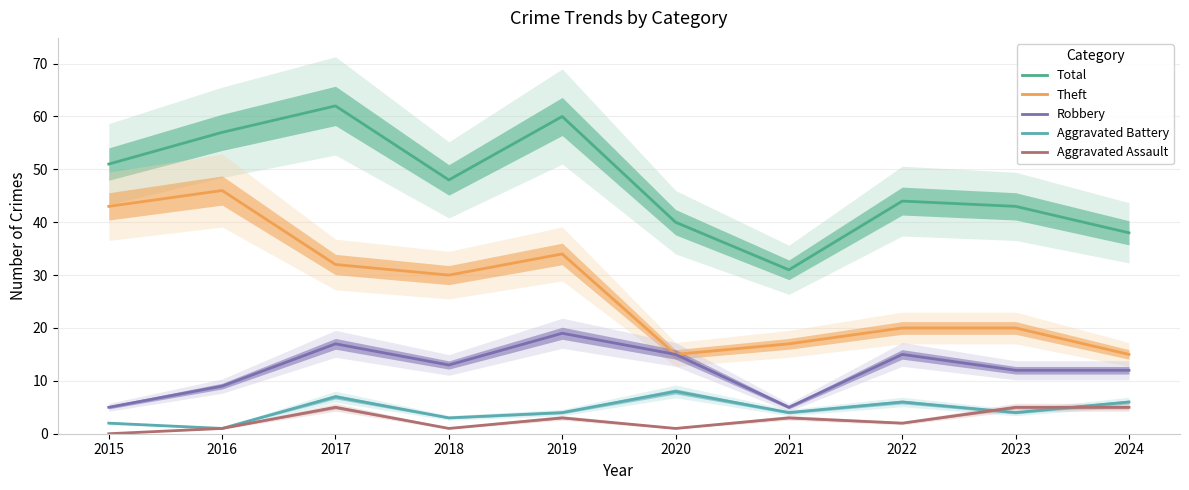

In Aggravated Battery, how many points are higher than both neighbors (excluding endpoints)?

3